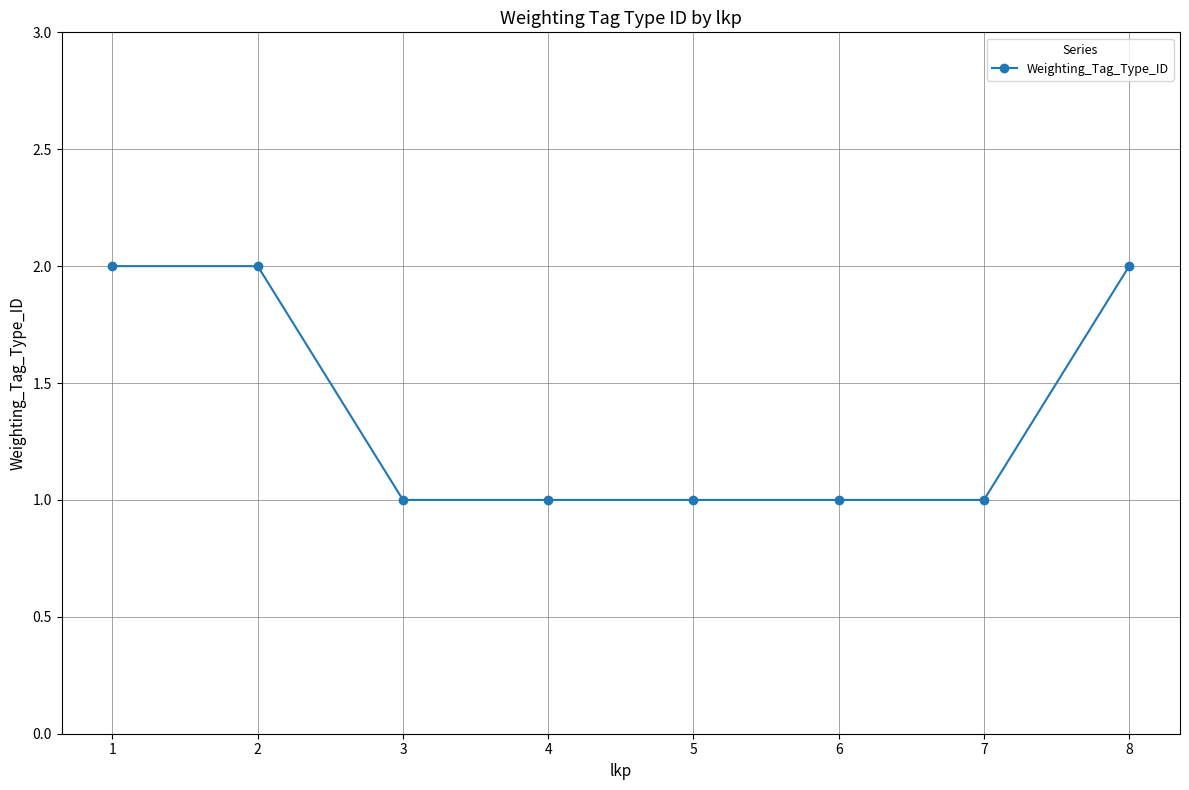

True or false: the data shows 0 at 4.

False